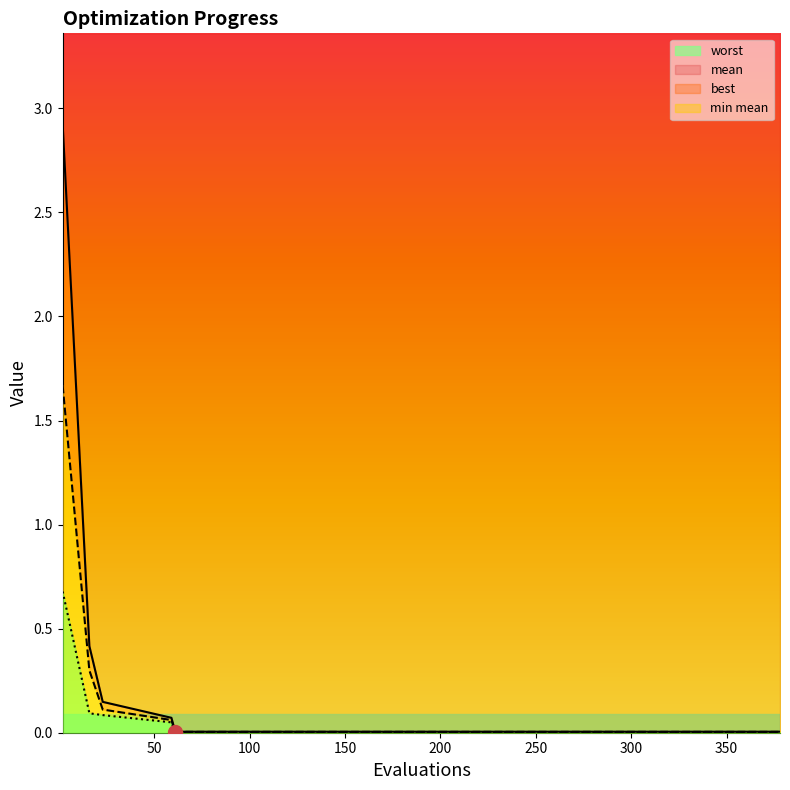

Is the value of worst line at 300 greater than the value of best line at 50?

No